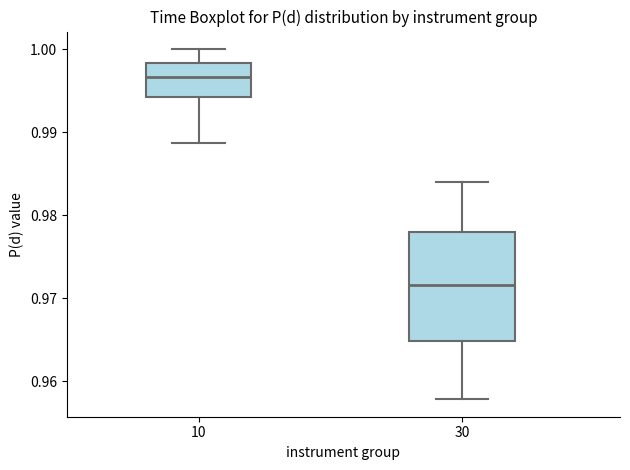

Reading left to right, read every box against the y-axis: the position of its median line, the range the box covers, and the ends of its whiskers. The values are not printed on the chart, so give them approximately, as read against the axis.

10: median 0.997, box 0.994 to 0.998, whiskers 0.989 to 1.000
30: median 0.972, box 0.965 to 0.978, whiskers 0.958 to 0.984